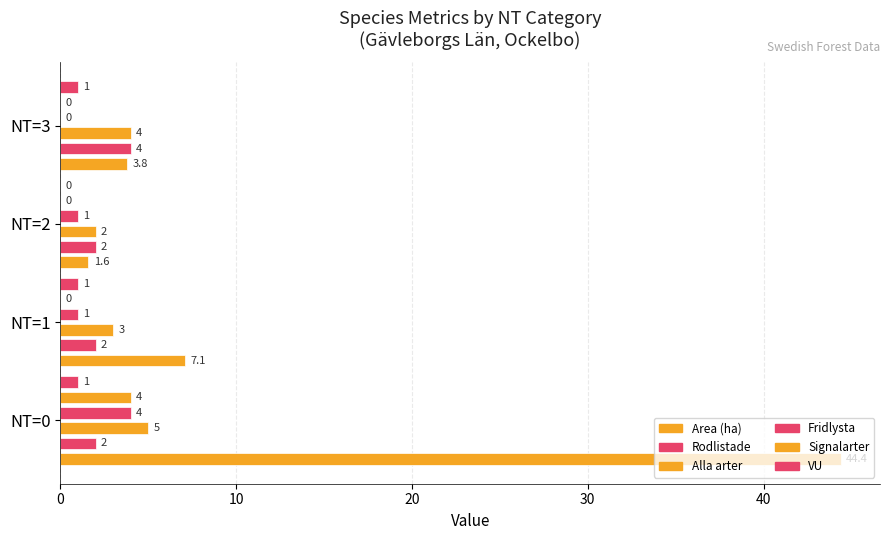

At how many categories does at least one series exceed 16?

1